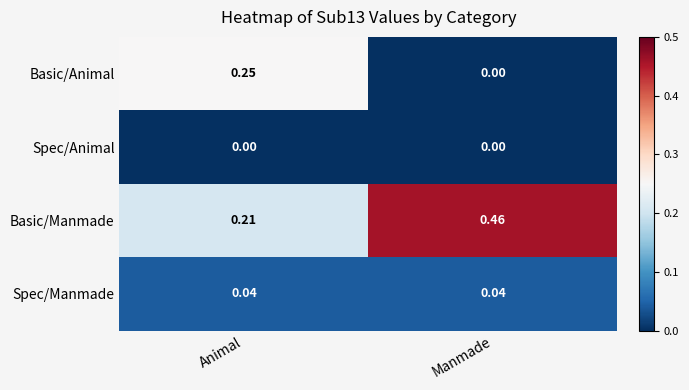

At which label is Basic/Animal closest to 0?

Manmade